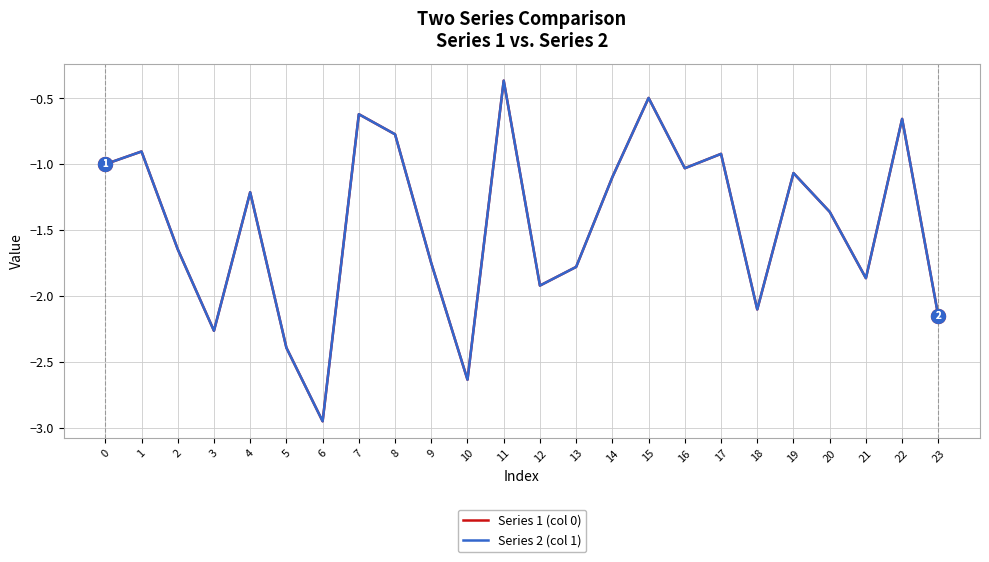

How many lines are shown in the chart?

2